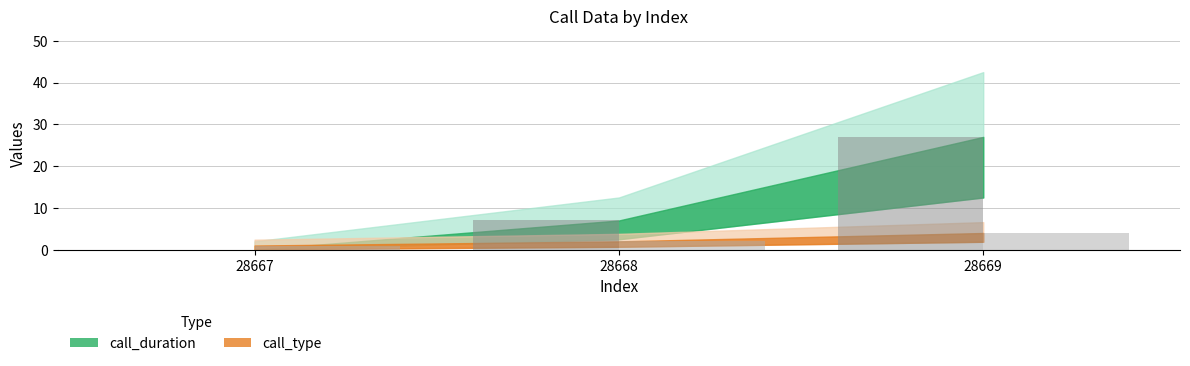

Which series has the largest total across all categories?

call_duration